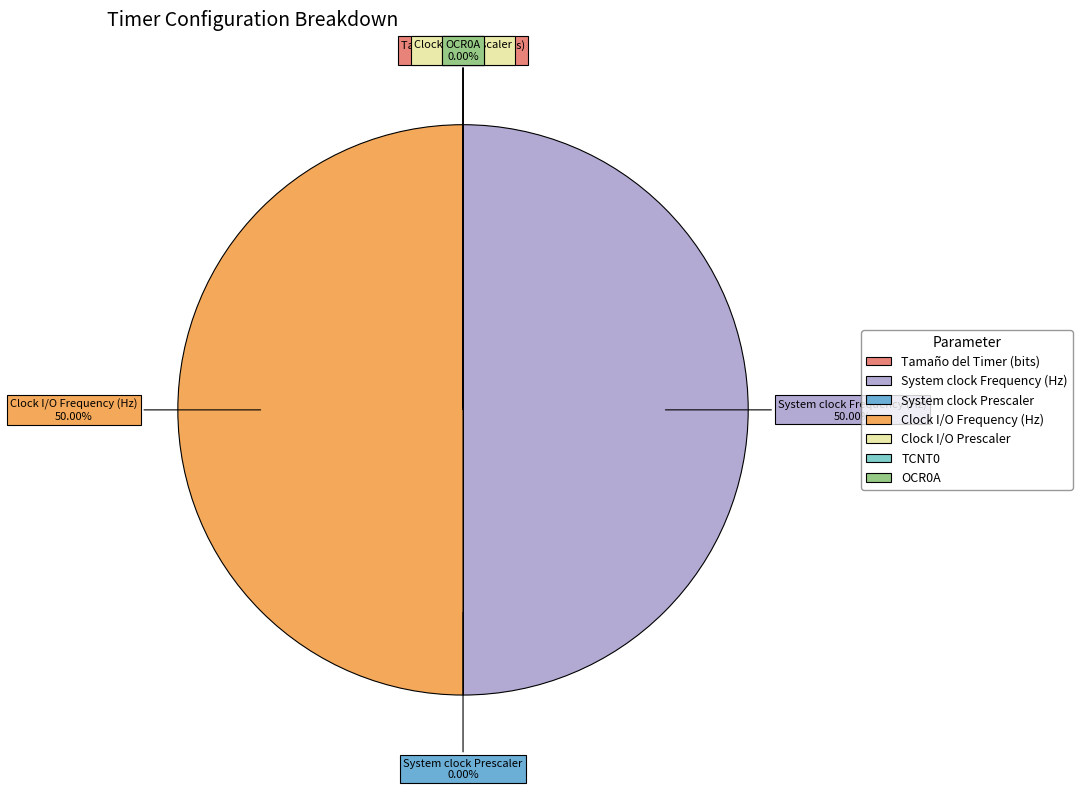

The System clock Prescaler slice represents 0% of the pie. True or false?

True